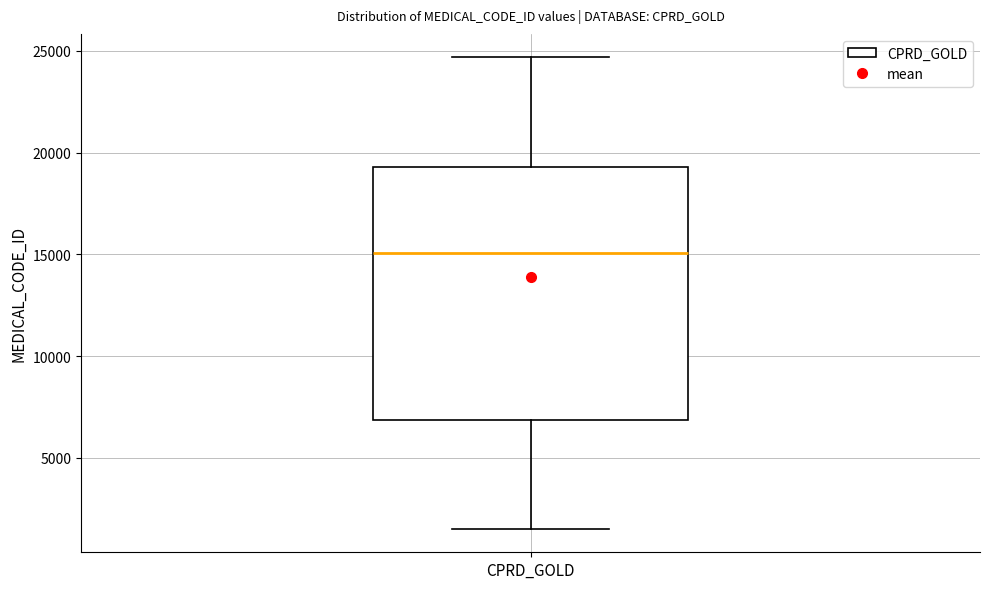

Read this box plot against the y-axis: the position of the median line, the range covered by the box, and the ends of both whiskers. The values are not printed on the chart, so give them approximately, as read against the axis.

median 15000, box 7000 to 19500, whiskers 1500 to 24500